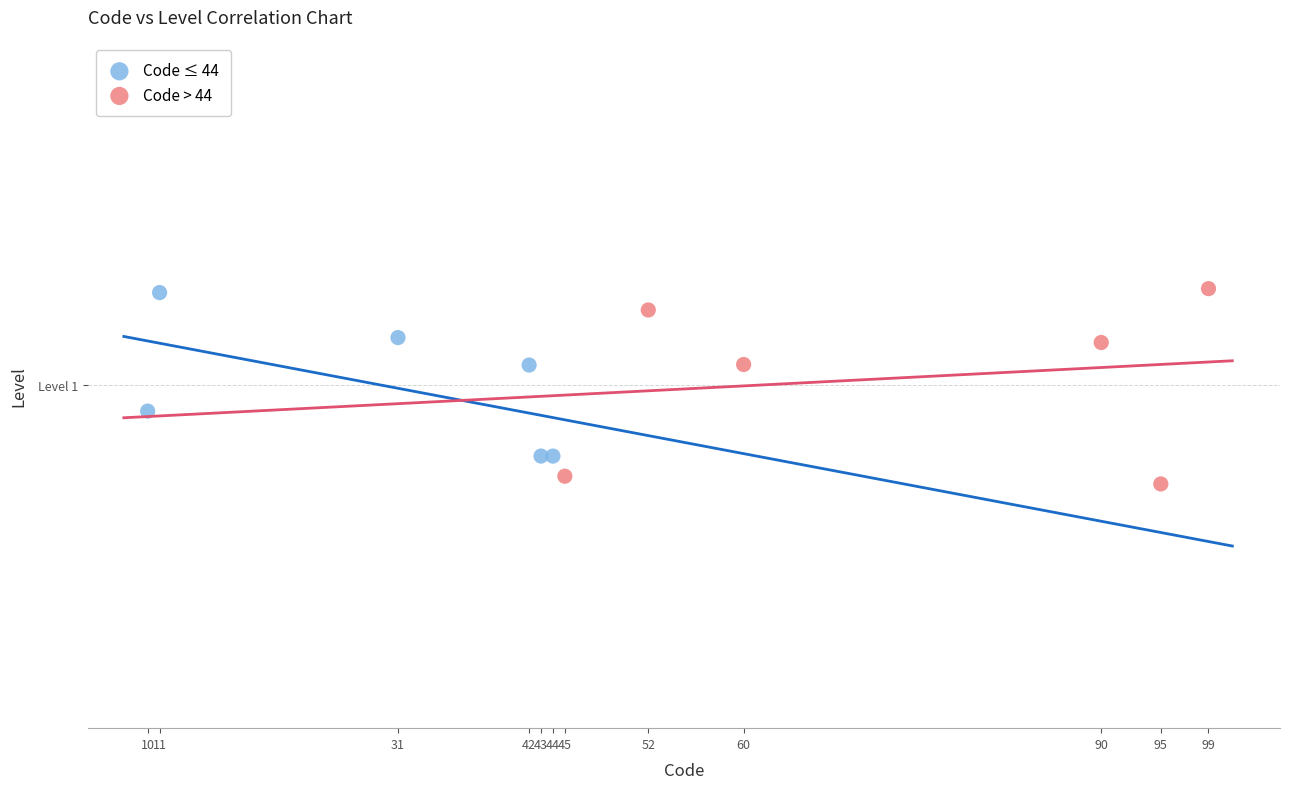

What are all the series names shown in the legend?

Code ≤ 44, Code > 44